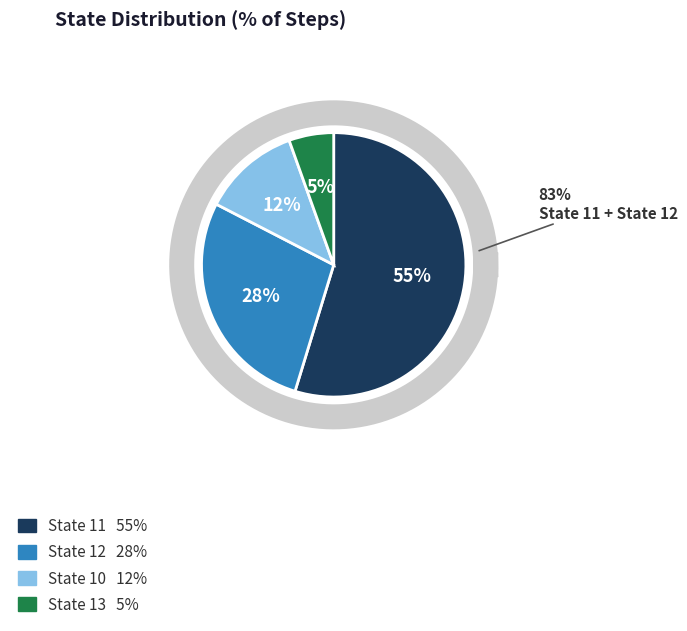

The State 13 slice represents 5% of the pie. True or false?

True